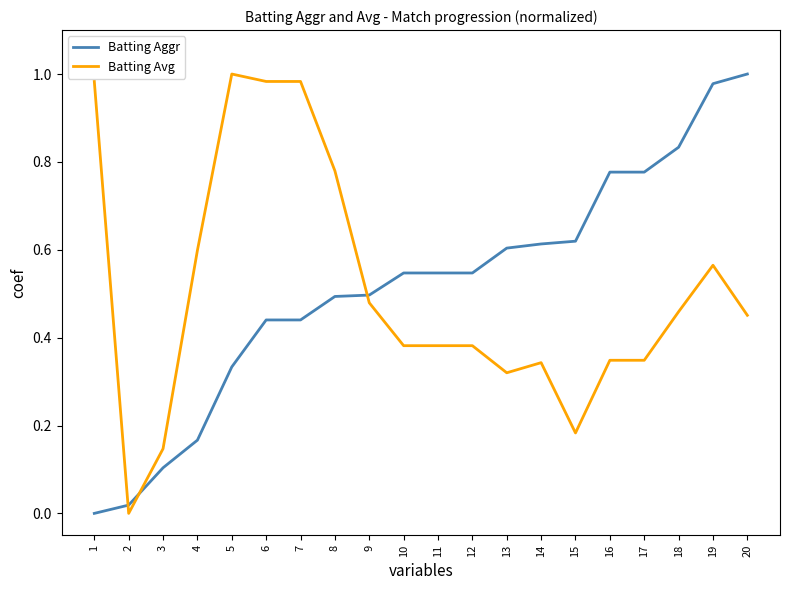

What is the sum of the Batting Avg values at 1 and 9?

1.5